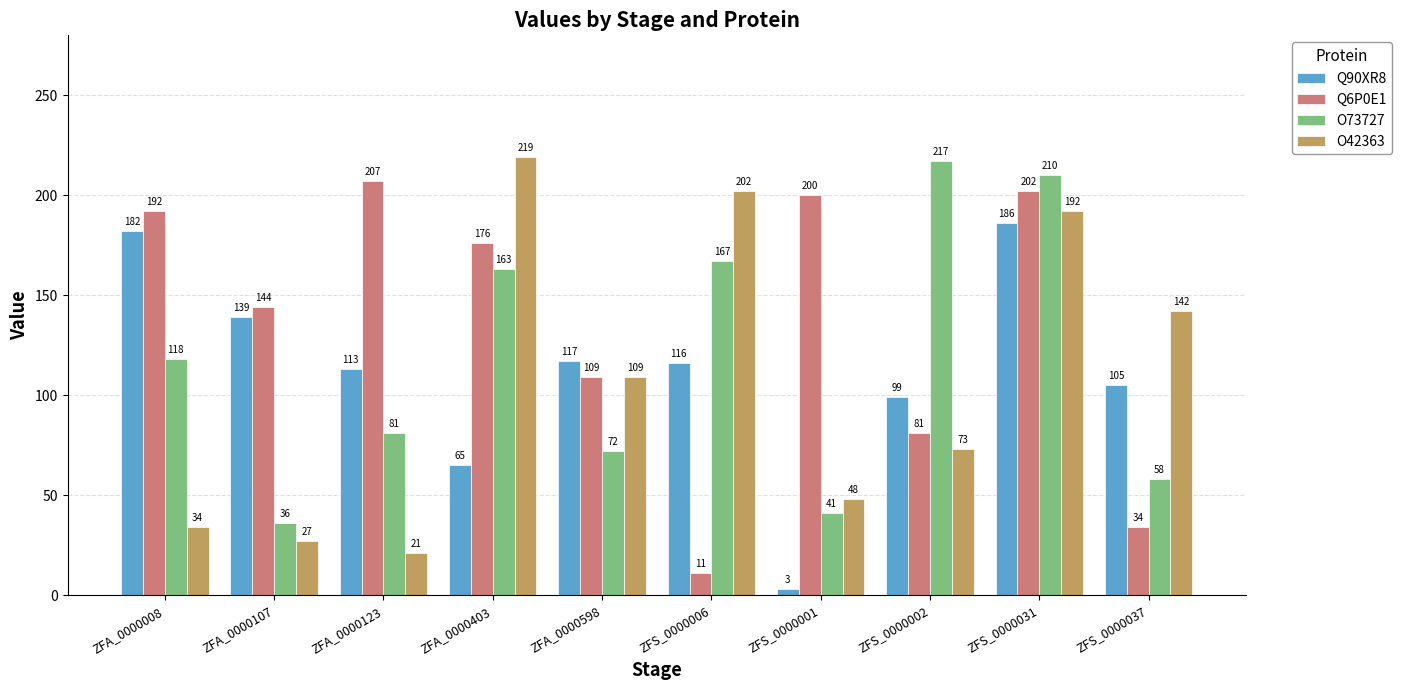

How many data points does each series have?

10